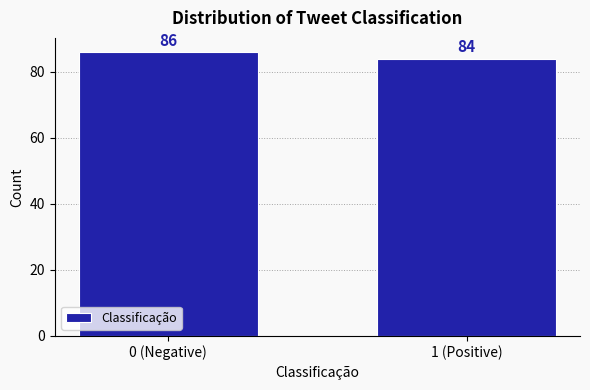

Reading left to right, transcribe all the data shown in this chart.

0 (Negative)=86	1 (Positive)=84